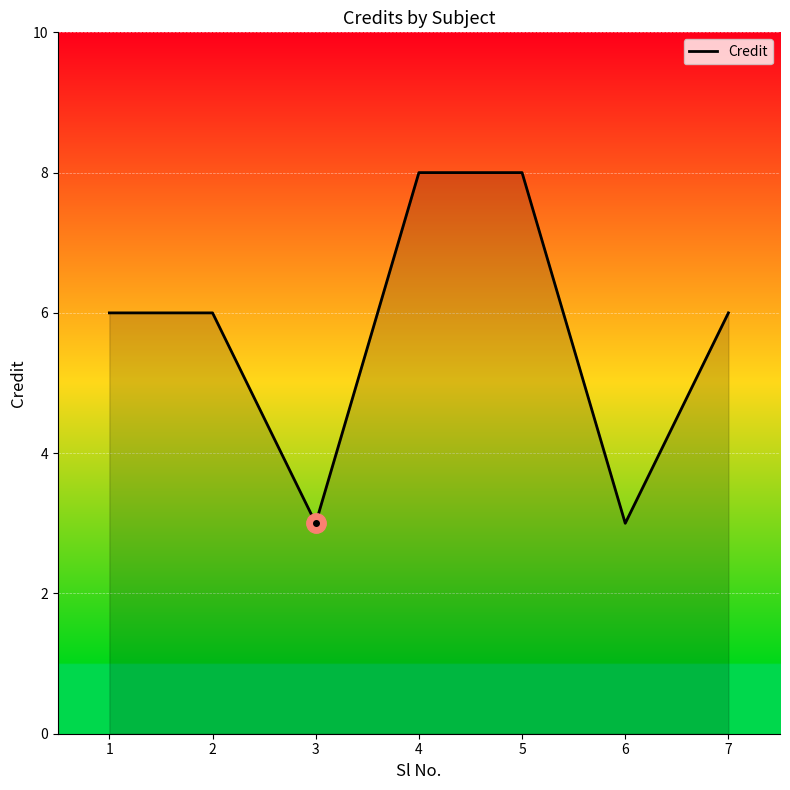

Count the number of categories in the chart.

7